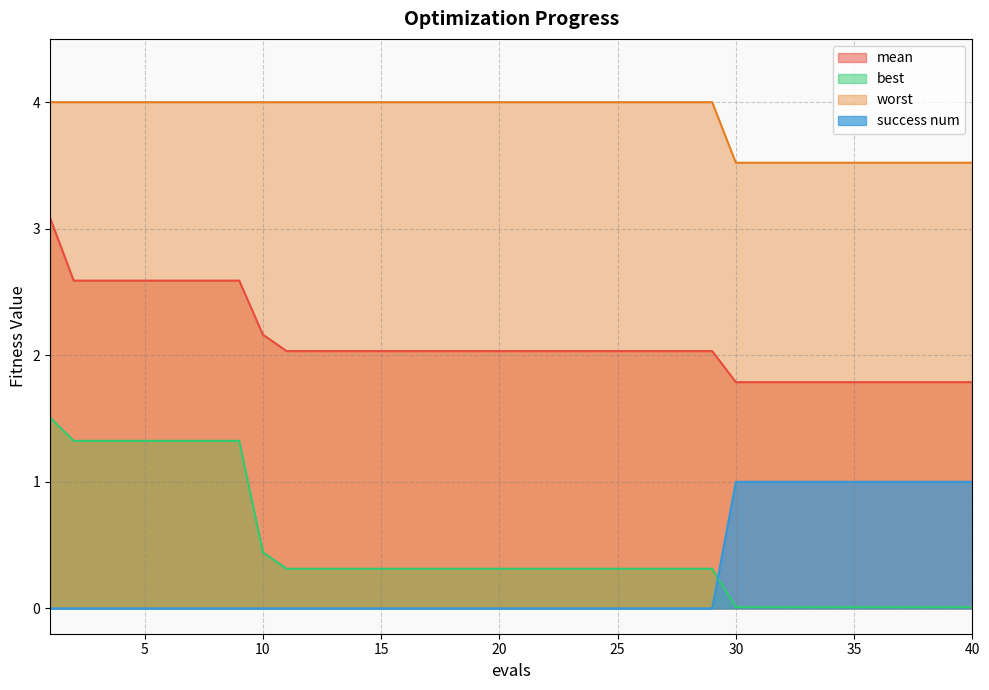

Which category has the highest value in the best series?

1